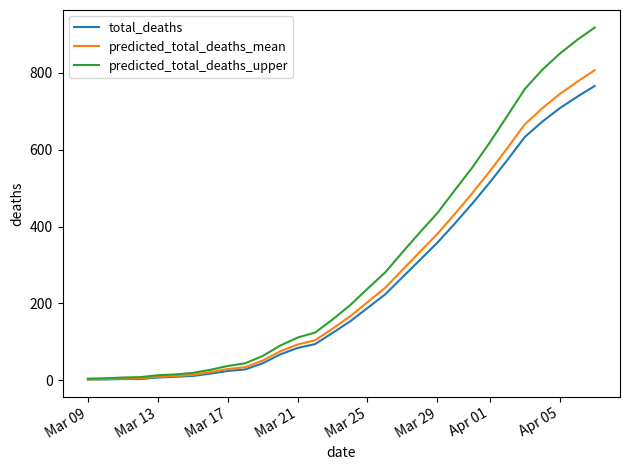

What is the maximum value for total_deaths?

766